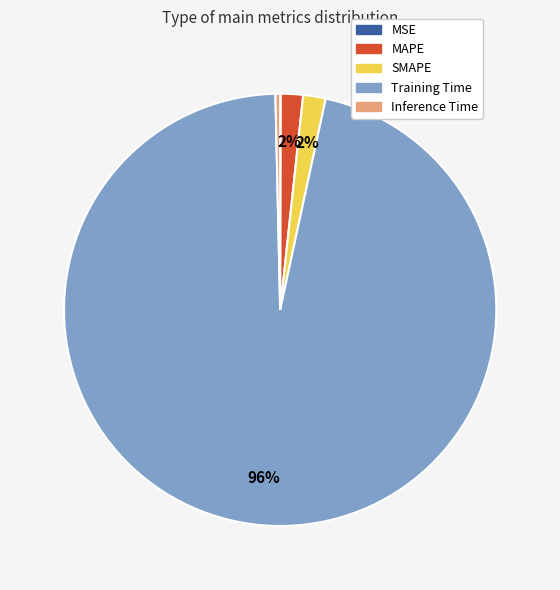

What percentage is the SMAPE slice, to the nearest percent?

2%